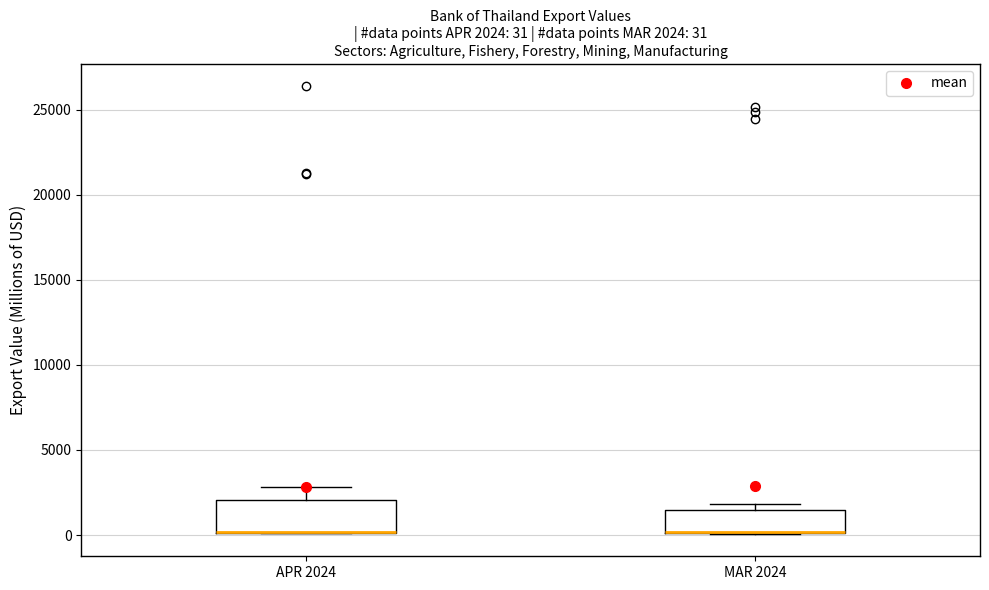

Comparing the boxes themselves (not the whiskers), which one is the tallest?

APR 2024